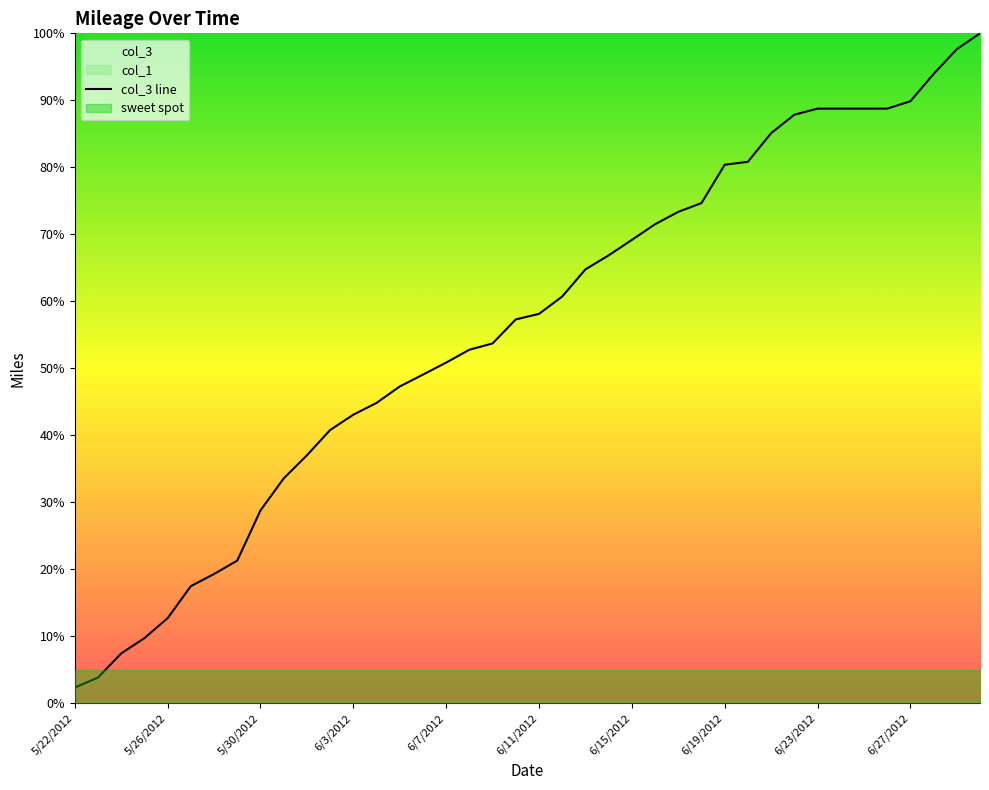

Count the number of values greater than 58.

20